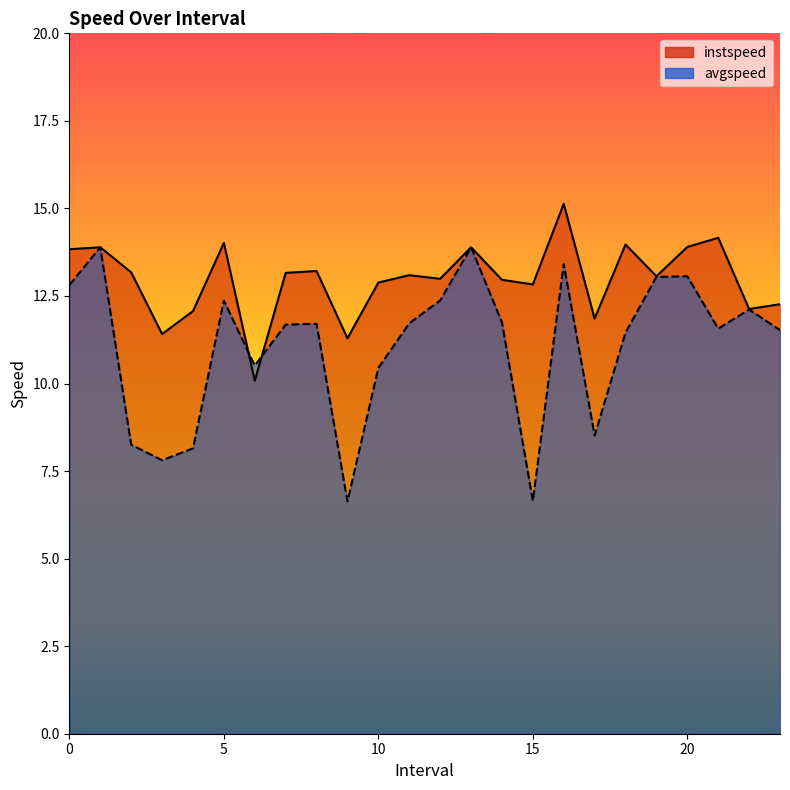

True or false: instspeed has more than 0 points higher than both neighbors.

True